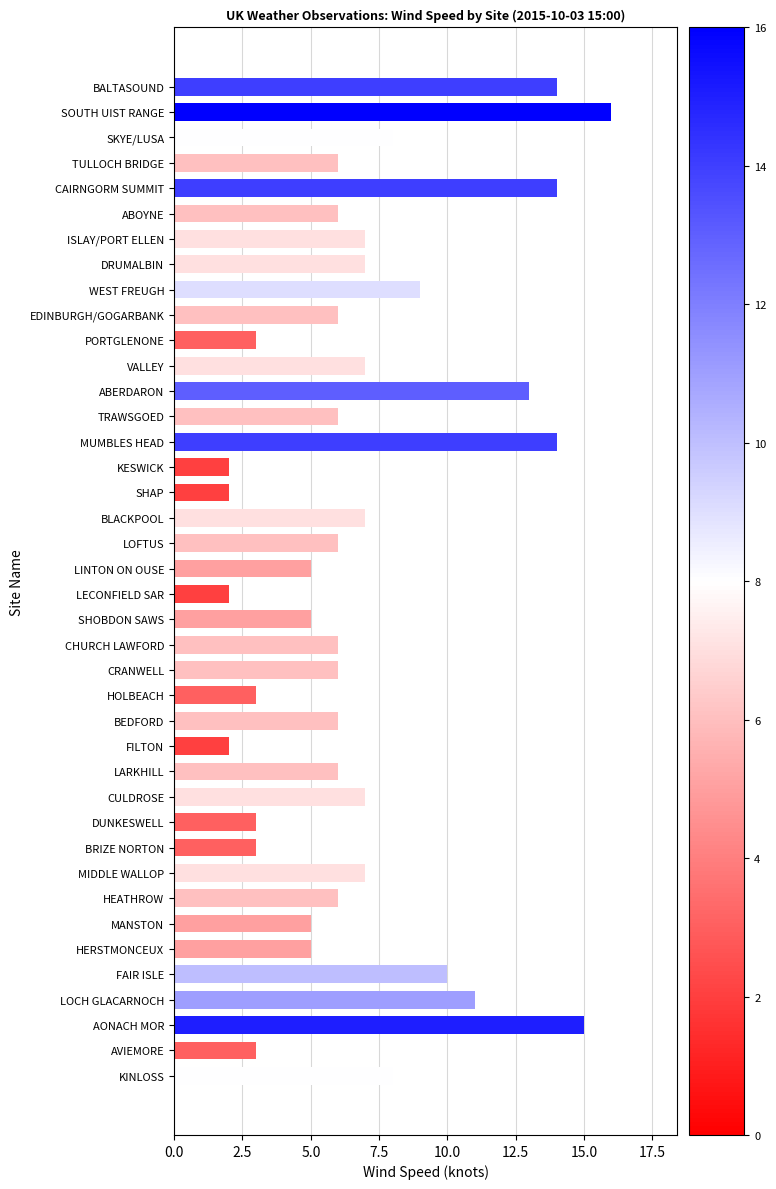

Between CAIRNGORM SUMMIT and MANSTON, which is larger?

CAIRNGORM SUMMIT